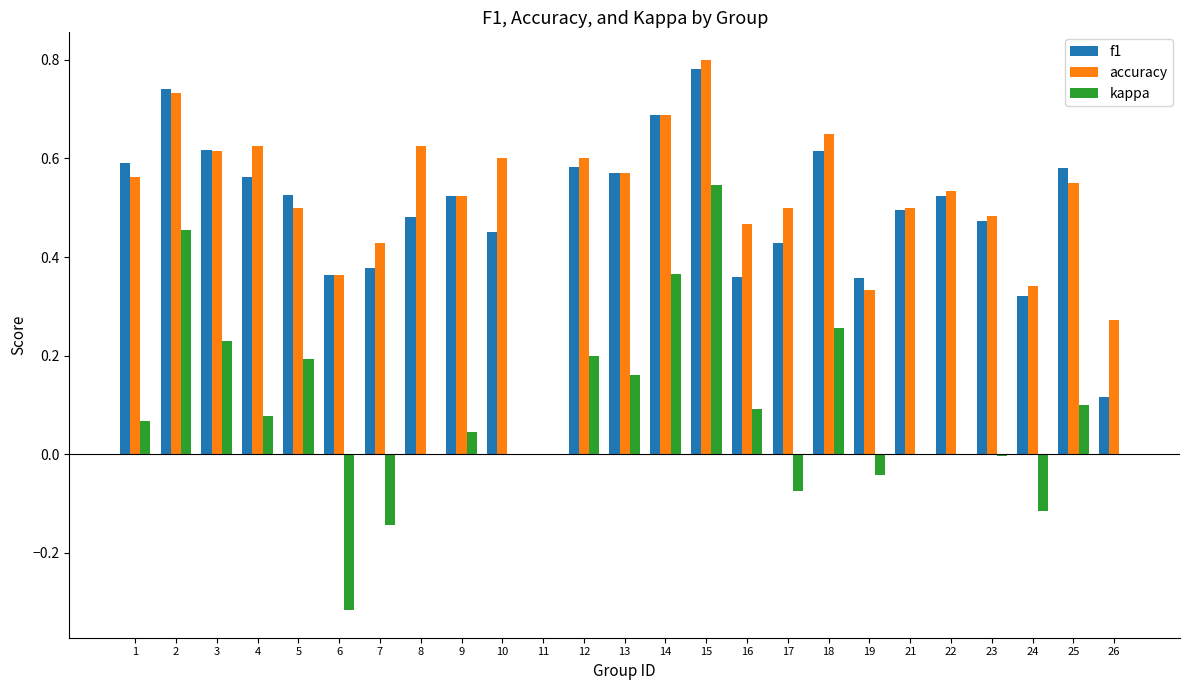

Between 1 and 2, which series saw the biggest shift?

kappa